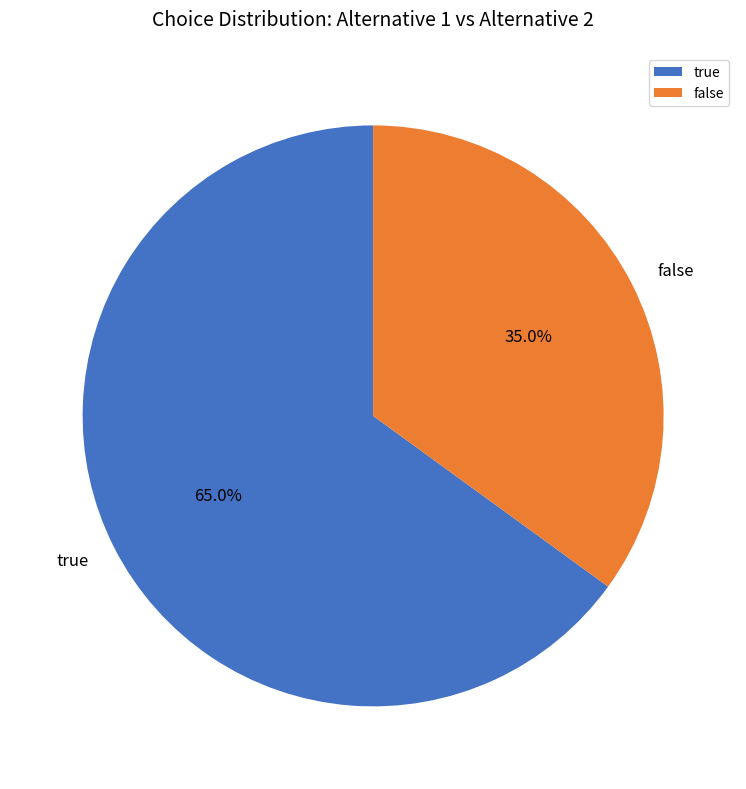

How many slices are in this pie chart?

2